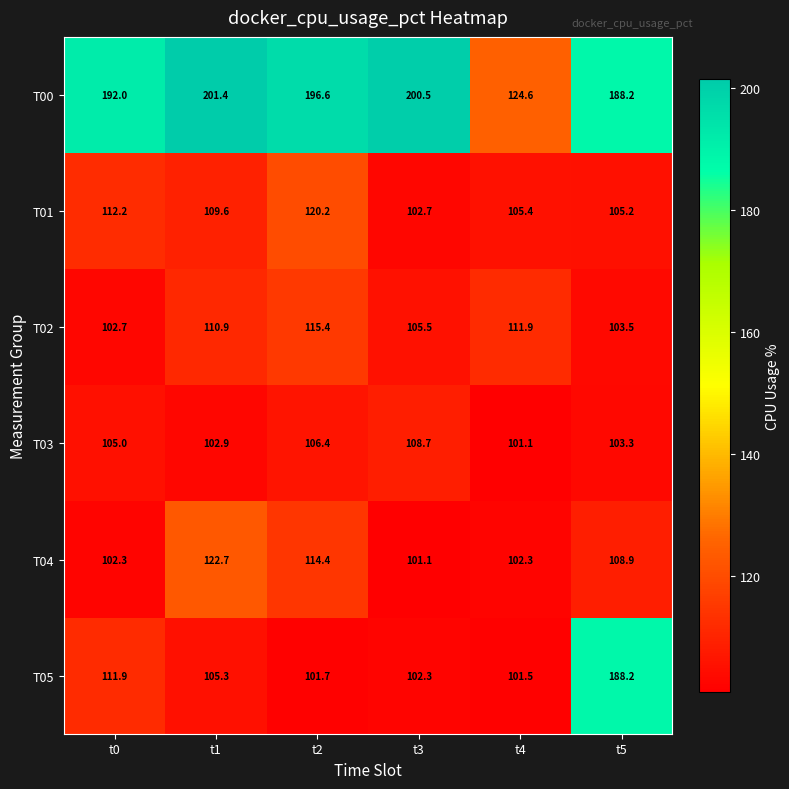

What is the smallest value displayed?

101.1